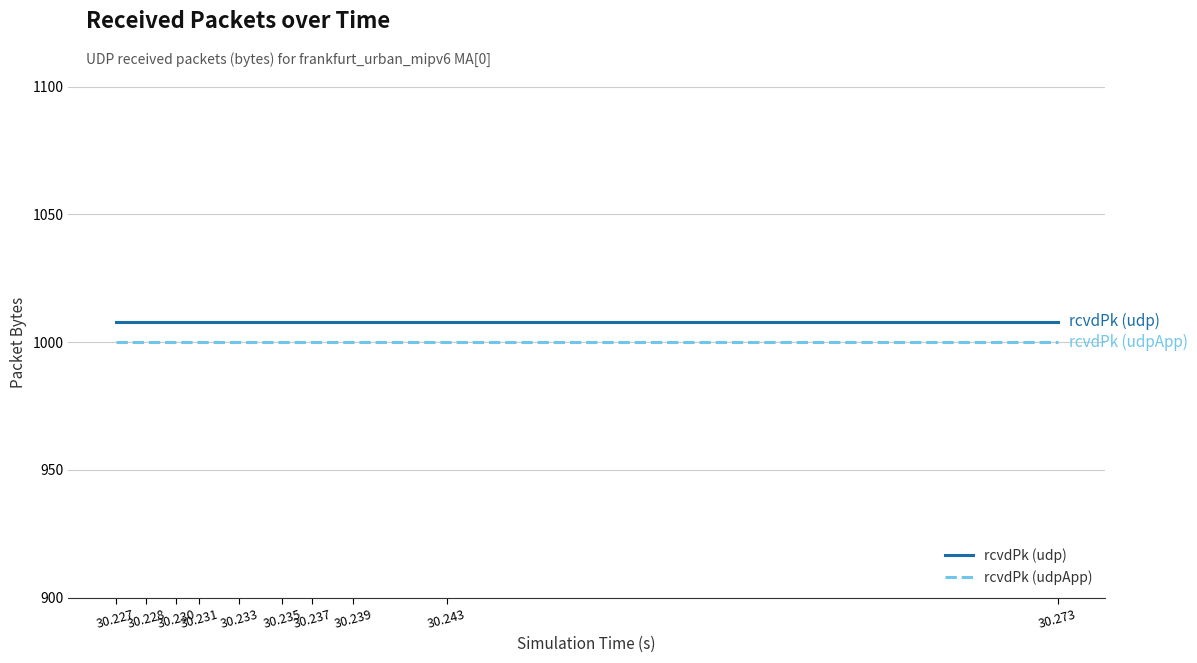

Which series has the largest total across all categories?

rcvdPk (udp)